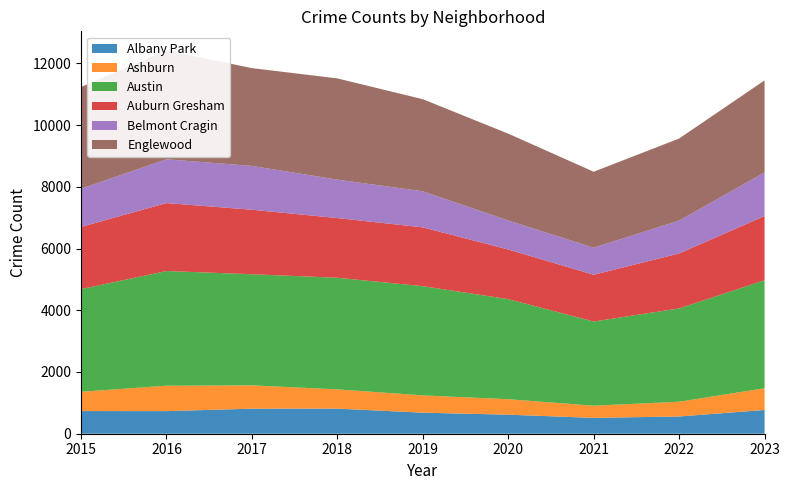

Reading right to left, extract all data points from this chart.

Albany Park: 2023=769	2022=559	2021=513	2020=617	2019=681	2018=813	2017=812	2016=732	2015=734
Ashburn: 2023=704	2022=477	2021=395	2020=501	2019=561	2018=624	2017=755	2016=824	2015=625
Austin: 2023=3499	2022=3024	2021=2727	2020=3243	2019=3538	2018=3615	2017=3600	2016=3715	2015=3326
Auburn Gresham: 2023=2081	2022=1779	2021=1515	2020=1607	2019=1905	2018=1935	2017=2089	2016=2201	2015=2015
Belmont Cragin: 2023=1413	2022=1066	2021=876	2020=939	2019=1169	2018=1245	2017=1420	2016=1419	2015=1237
Englewood: 2023=2980	2022=2658	2021=2461	2020=2814	2019=2983	2018=3279	2017=3168	2016=3524	2015=3295